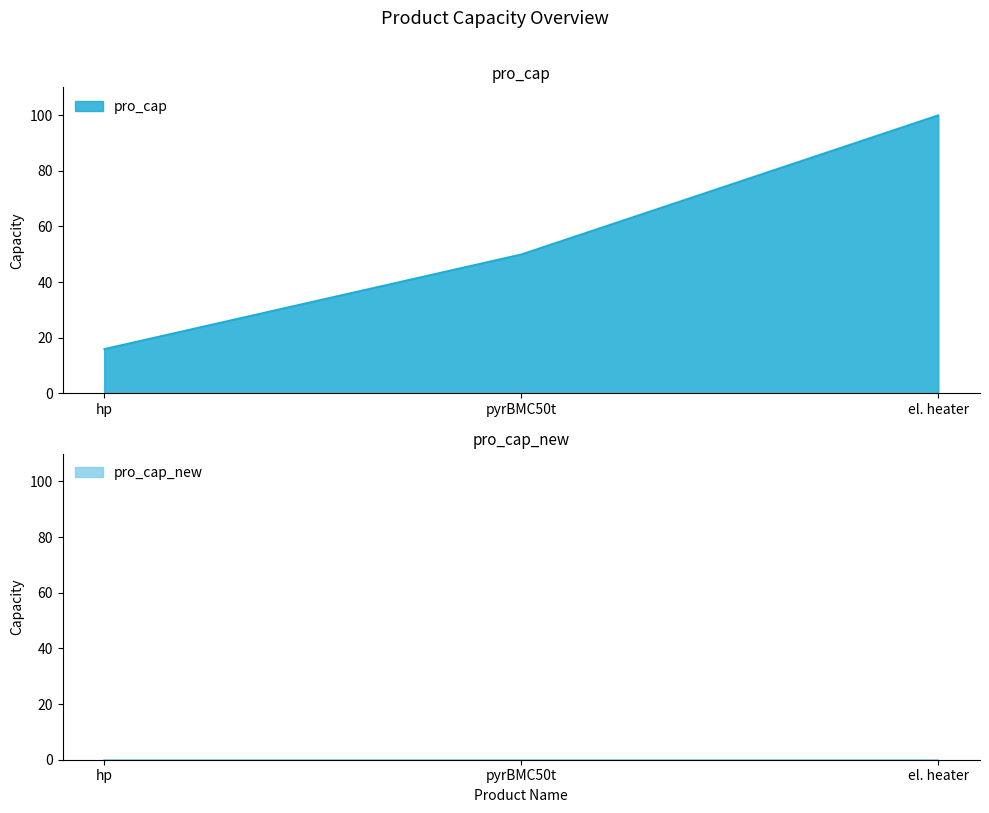

Which label corresponds to the largest value in the chart?

el. heater